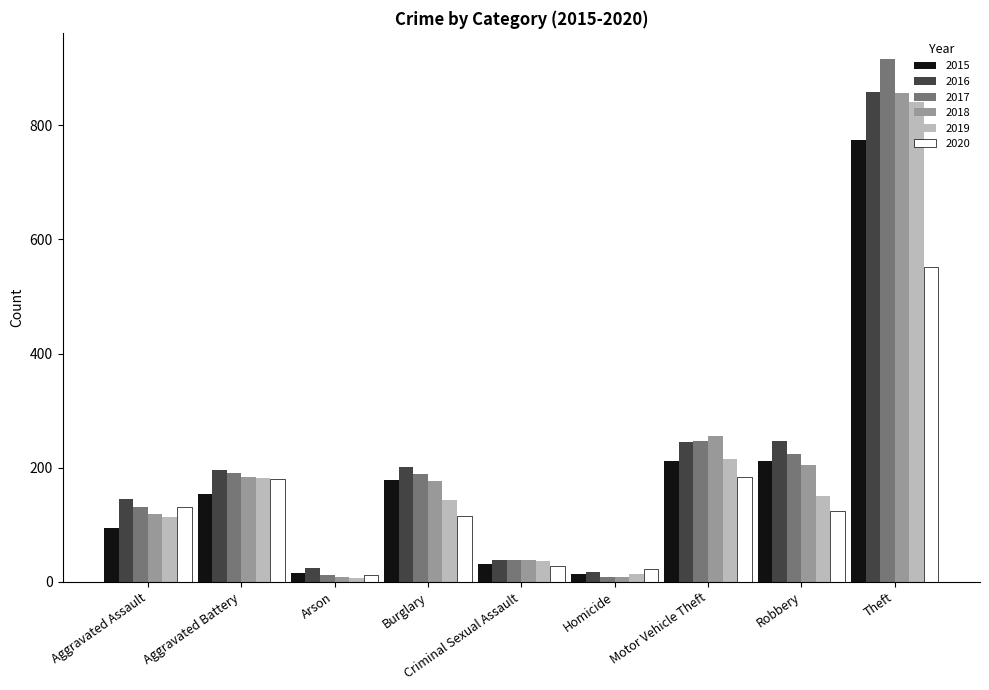

Which category has the highest value in the 2016 series?

Theft